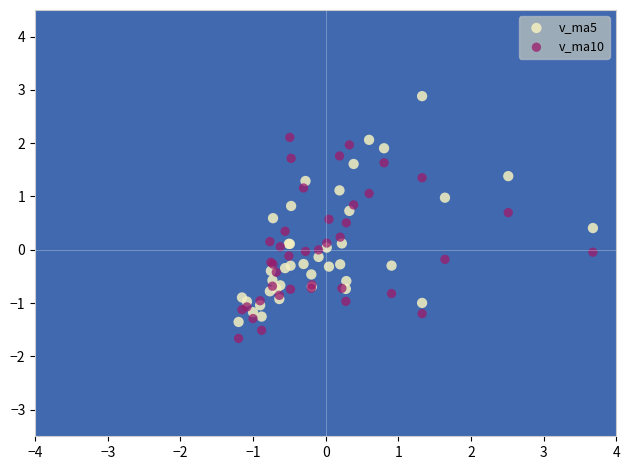

Which series has the widest spread of Y values?

v_ma5